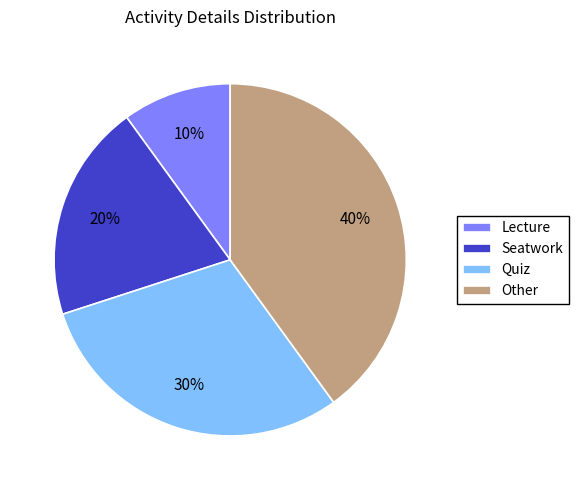

Is it true that Seatwork is 34% of the pie?

False